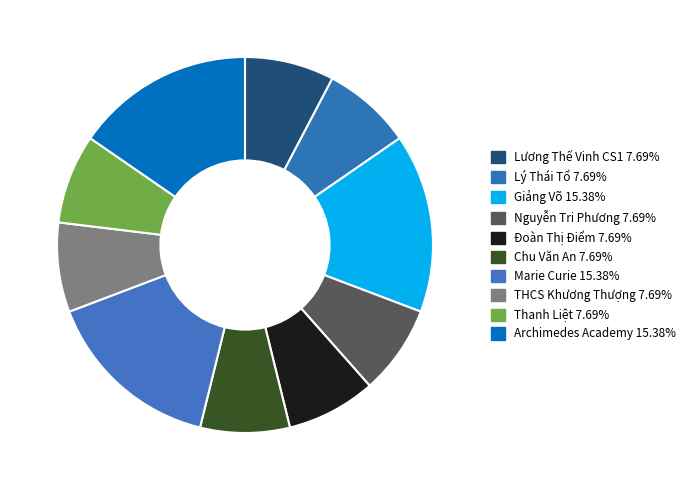

Is there any slice that represents more than half of the pie?

No